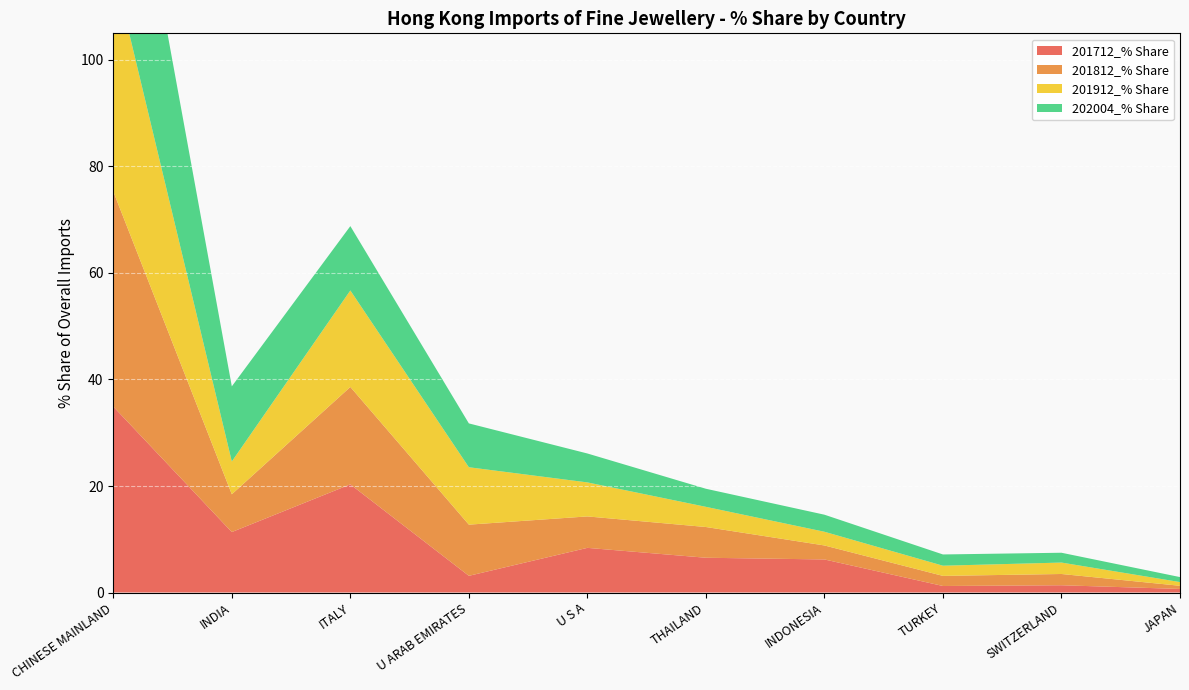

Reading left to right, list all the values displayed in this chart.

201712_% Share: 34.9	11.4	20.3	3.1	8.4	6.5	6.2	1.2	1.4	0.7
201812_% Share: 40.4	7.1	18.3	9.6	5.9	5.8	2.6	1.9	2.1	0.6
201912_% Share: 42.2	6.2	18.1	10.8	6.4	3.8	2.6	1.9	2.1	0.7
202004_% Share: 43.3	14.1	12.1	8.2	5.4	3.4	3.2	2.1	1.8	0.9